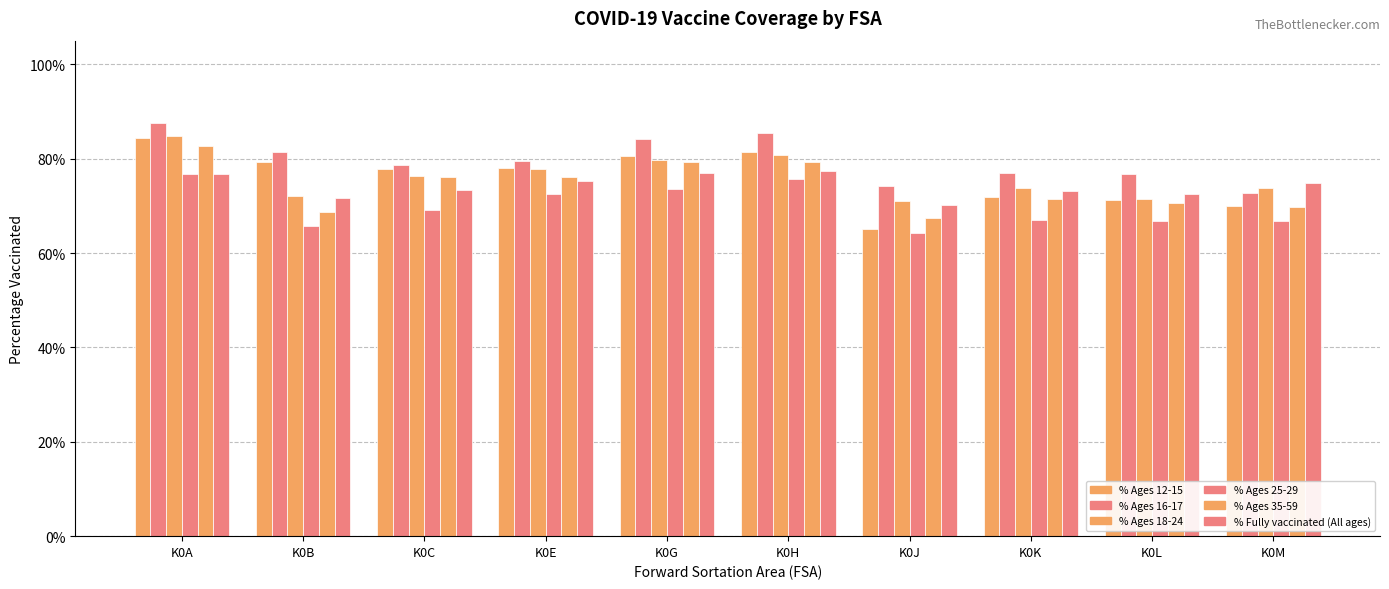

What is the value of the % Ages 18-24 bar at the 7th from the left?

0.7